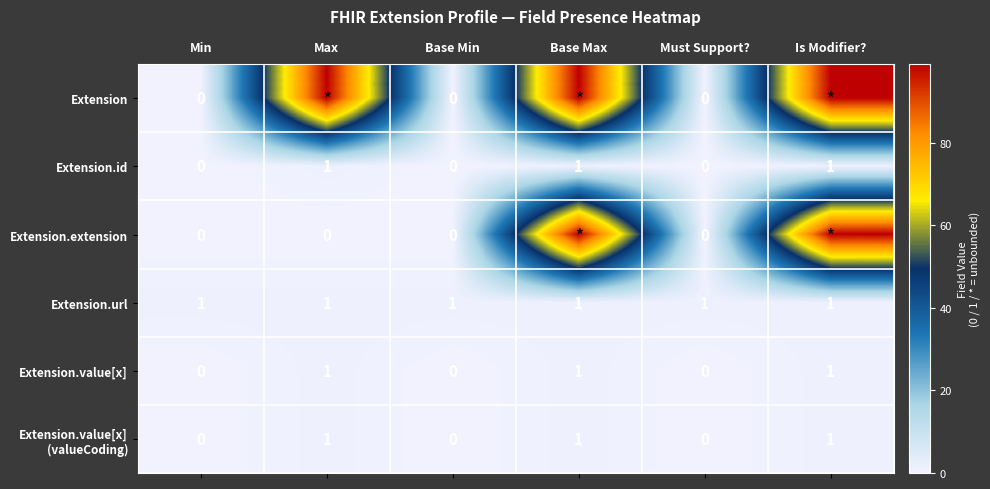

The Extension.url series shows 1 at Is Modifier?. True or false?

True